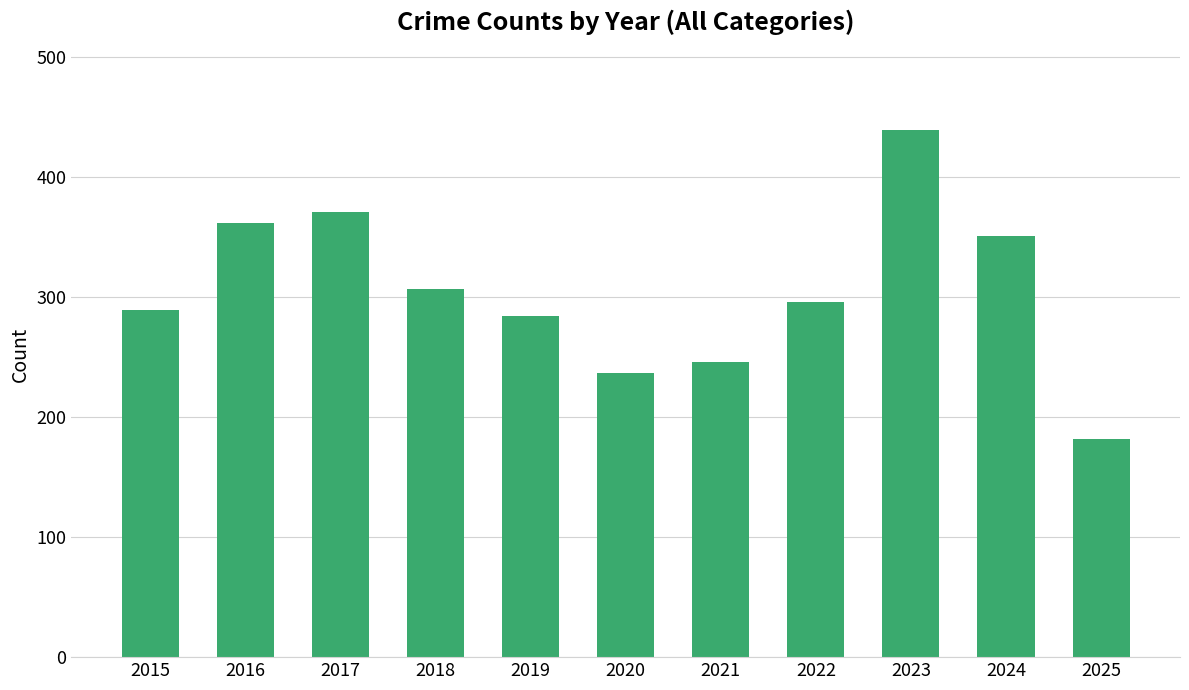

At which category does the chart reach its minimum across all series?

2025